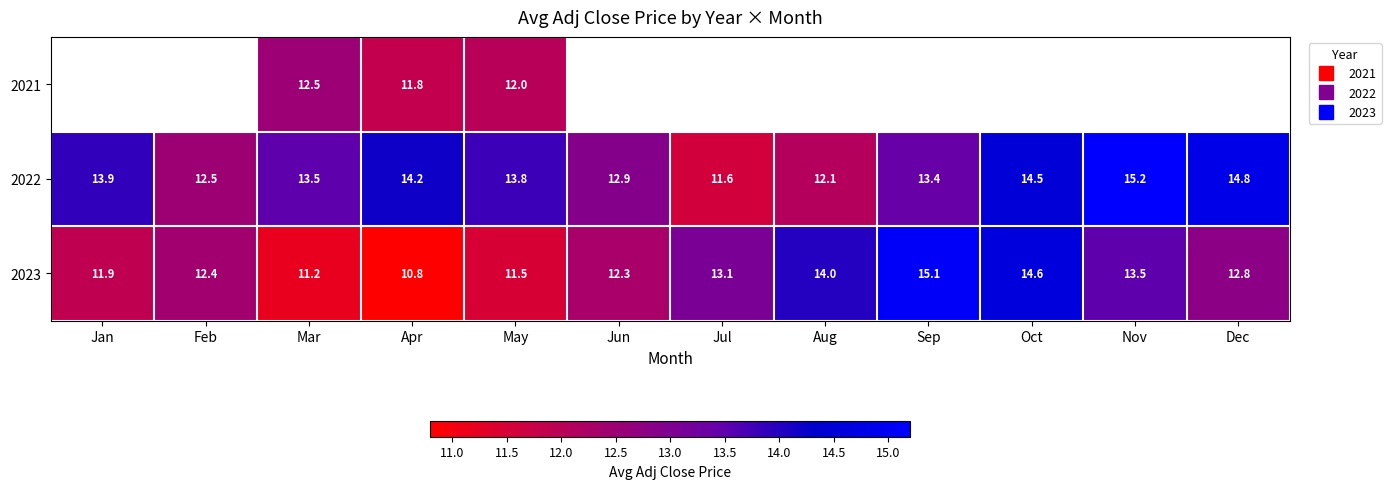

Which category has the highest value across all series?

Nov